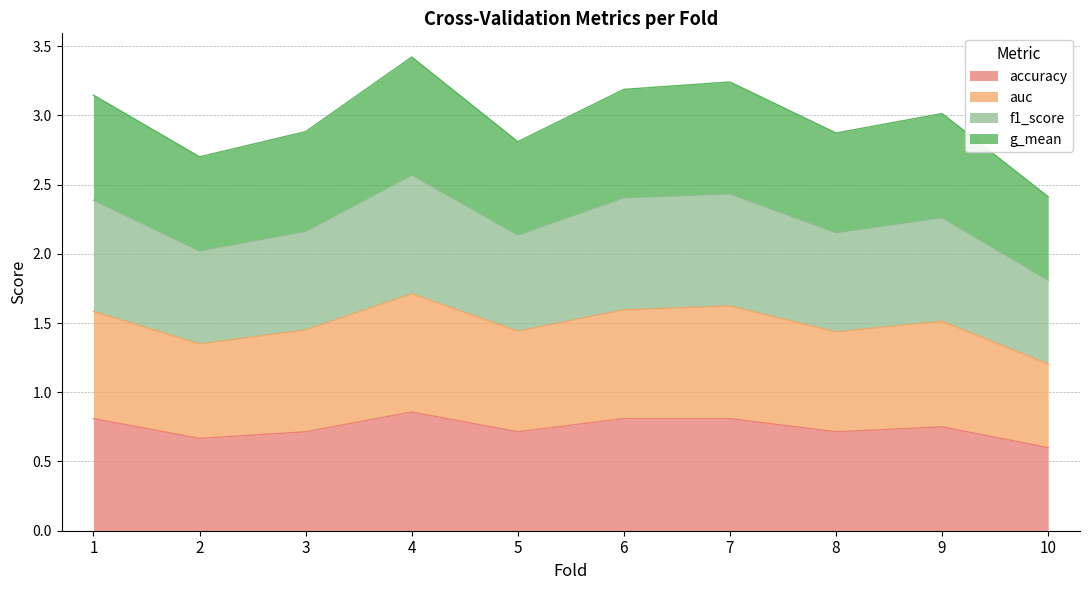

Is the value of g_mean at 2 greater than the value of f1_score at 2?

Yes